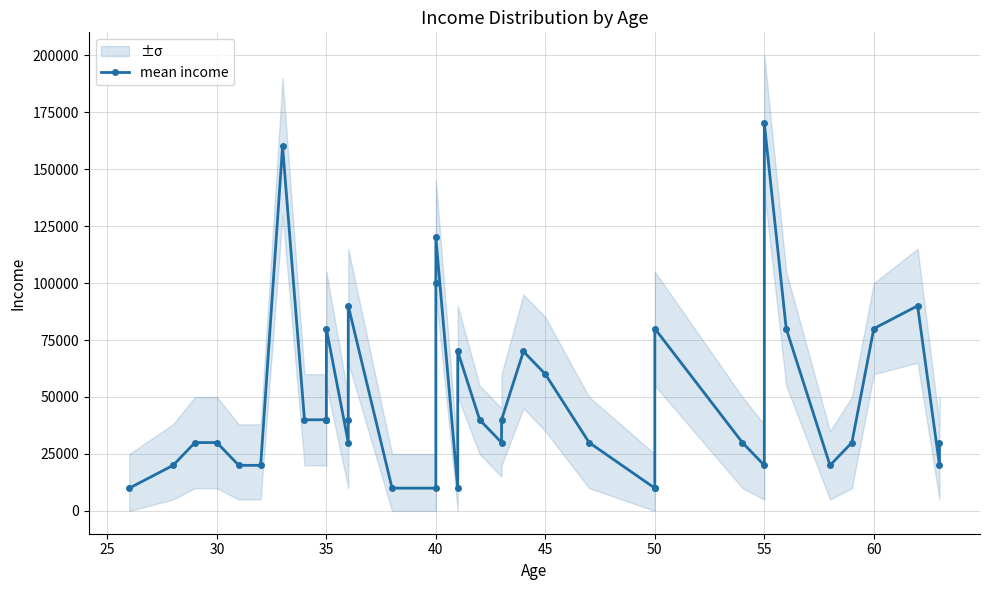

Is it true that the value at 38 is 7330?

False